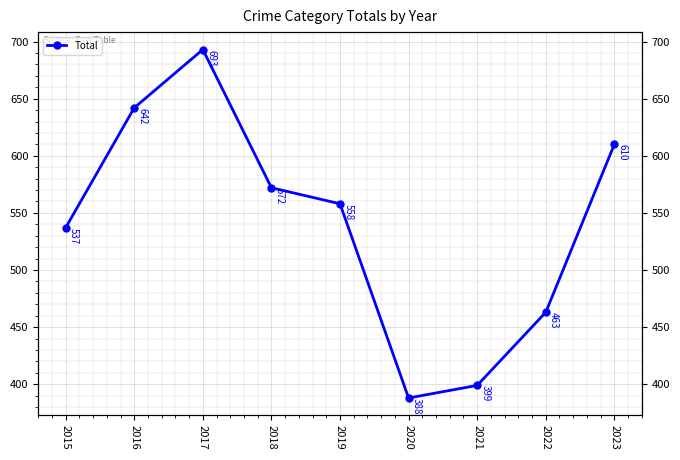

Reading left to right, transcribe all the data shown in this chart.

2015=537	2016=642	2017=693	2018=572	2019=558	2020=388	2021=399	2022=463	2023=610